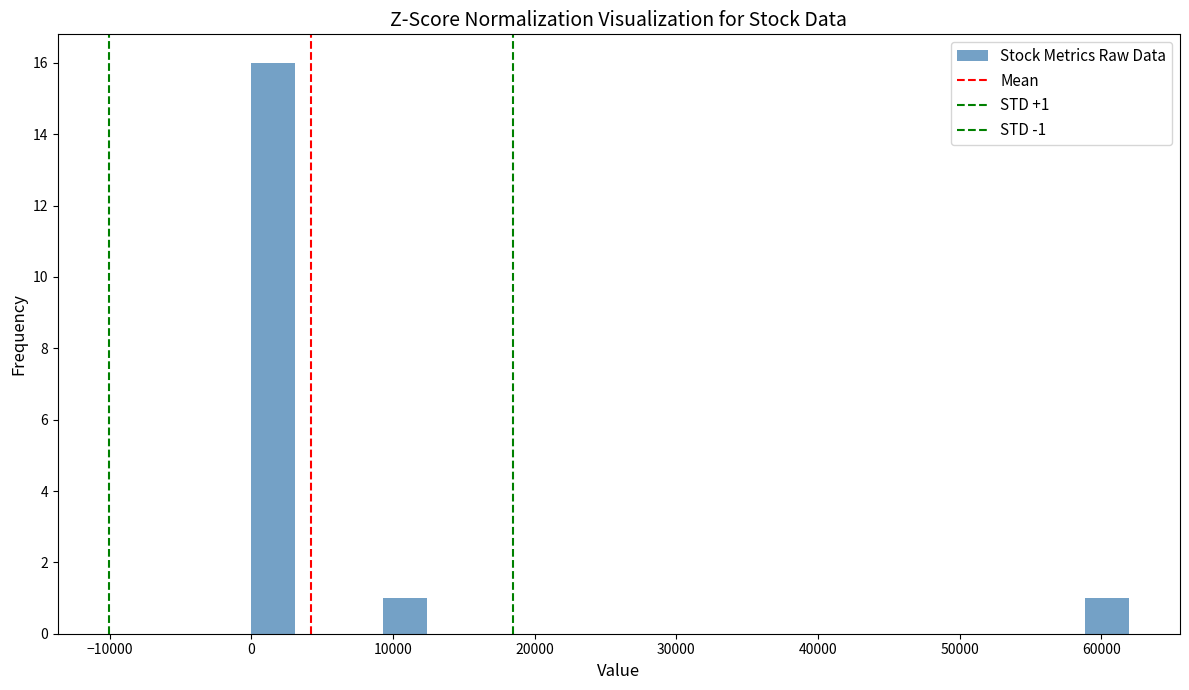

Around what value on the x-axis is the tallest bar? Give the approximate position of its centre, as read against the axis.

2000